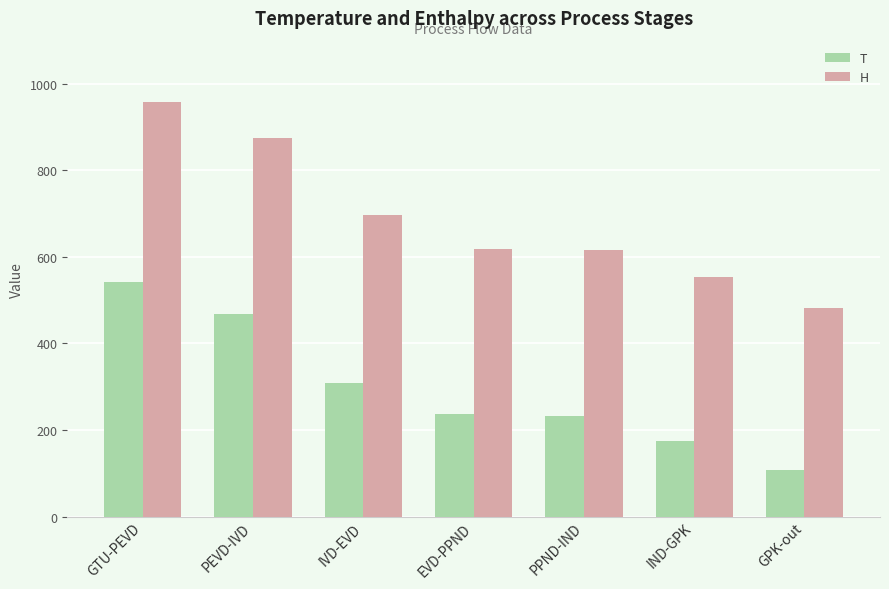

Is the value of H at EVD-PPND greater than the value of T at GPK-out?

Yes